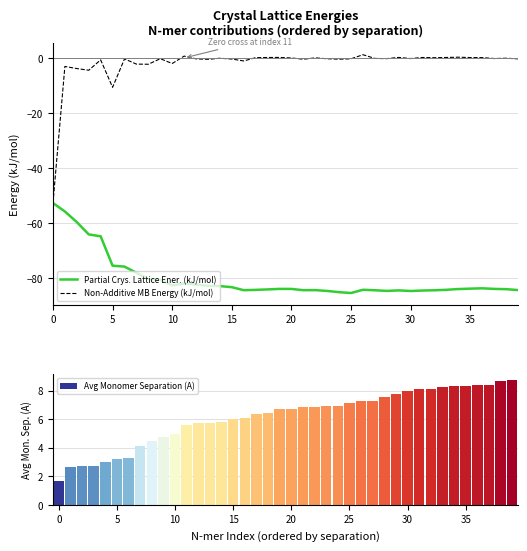

At which category does the chart reach its minimum across all series?

25